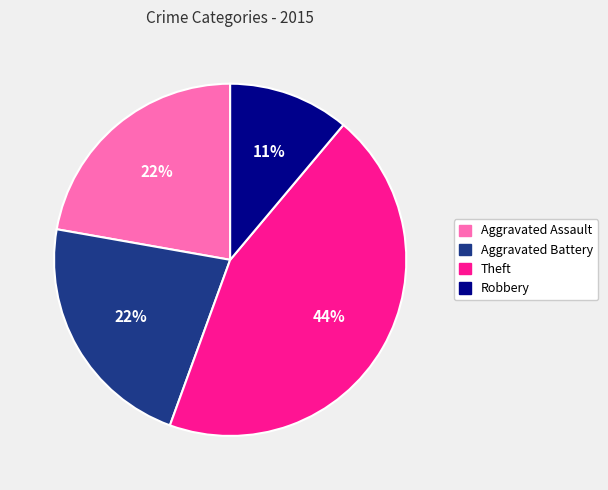

Is there any slice that represents more than half of the pie?

No